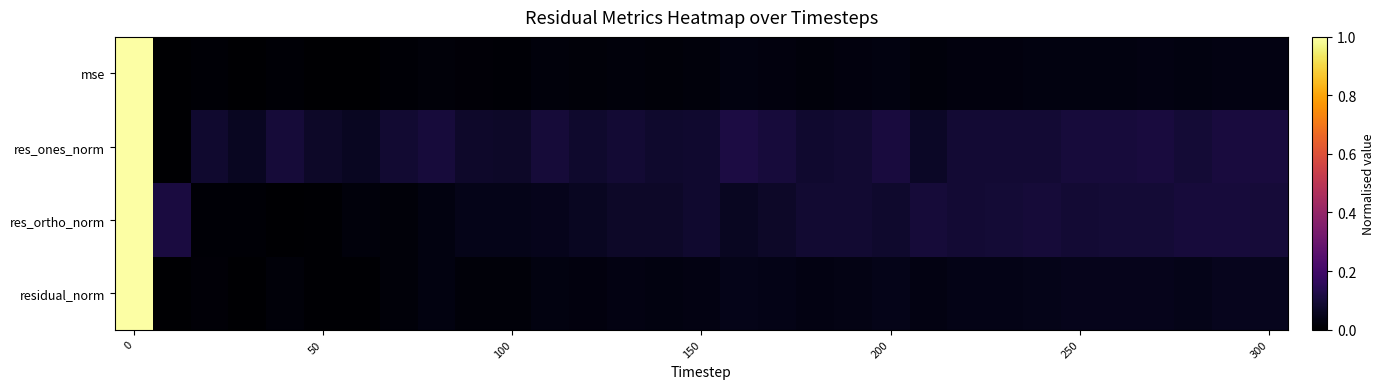

How many data points does each series have?

31